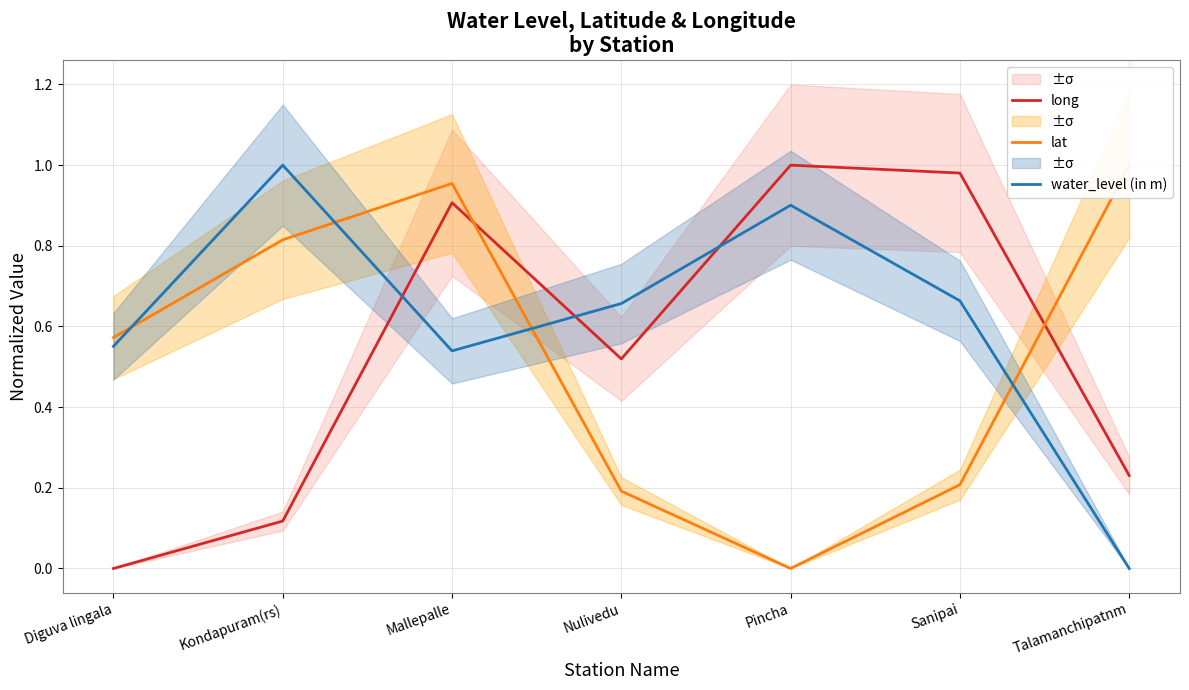

List the labels in order of water_level (in m) value, smallest first.

Talamanchipatnm, Mallepalle, Diguva lingala, Nulivedu, Sanipai, Pincha, Kondapuram(rs)